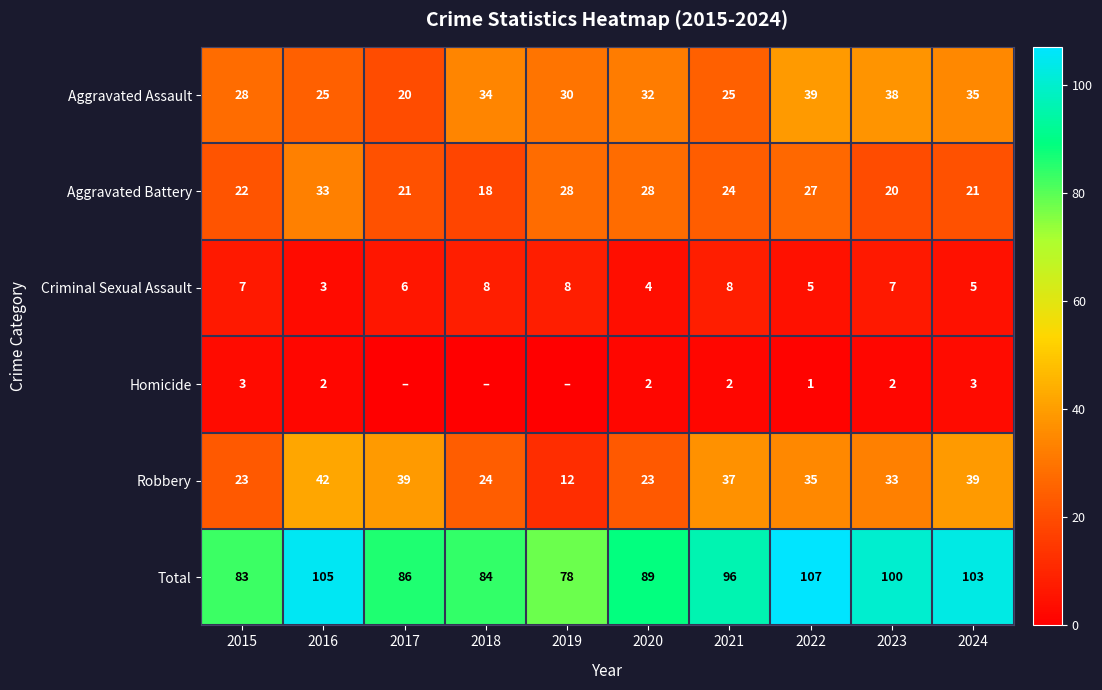

Count the Criminal Sexual Assault values in the range 5 to 8.

8